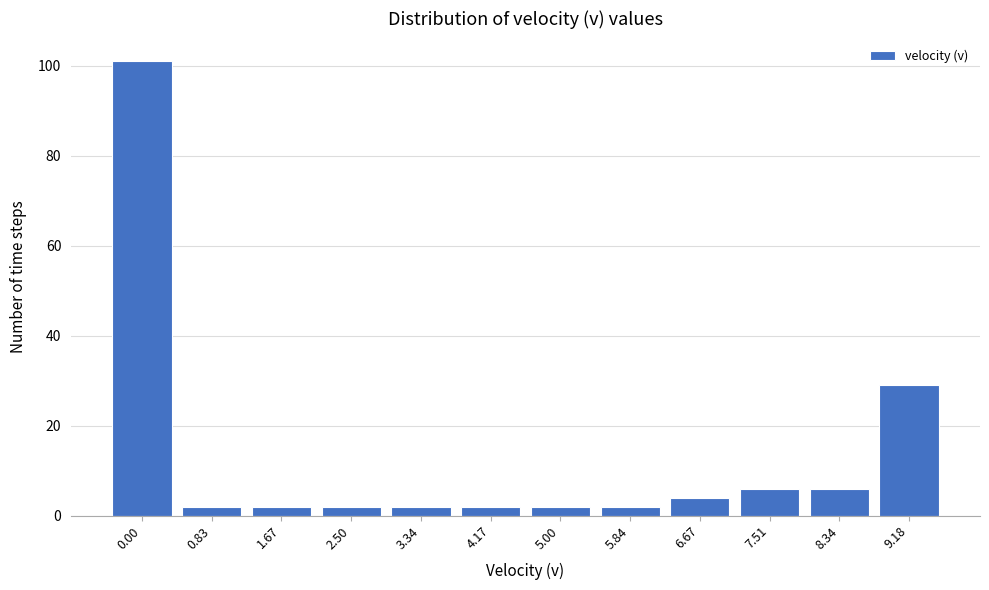

Reading right to left, what are all the values shown in this chart?

9.18=29	8.34=6	7.51=6	6.67=4	5.84=2	5.00=2	4.17=2	3.34=2	2.50=2	1.67=2	0.83=2	0.00=101